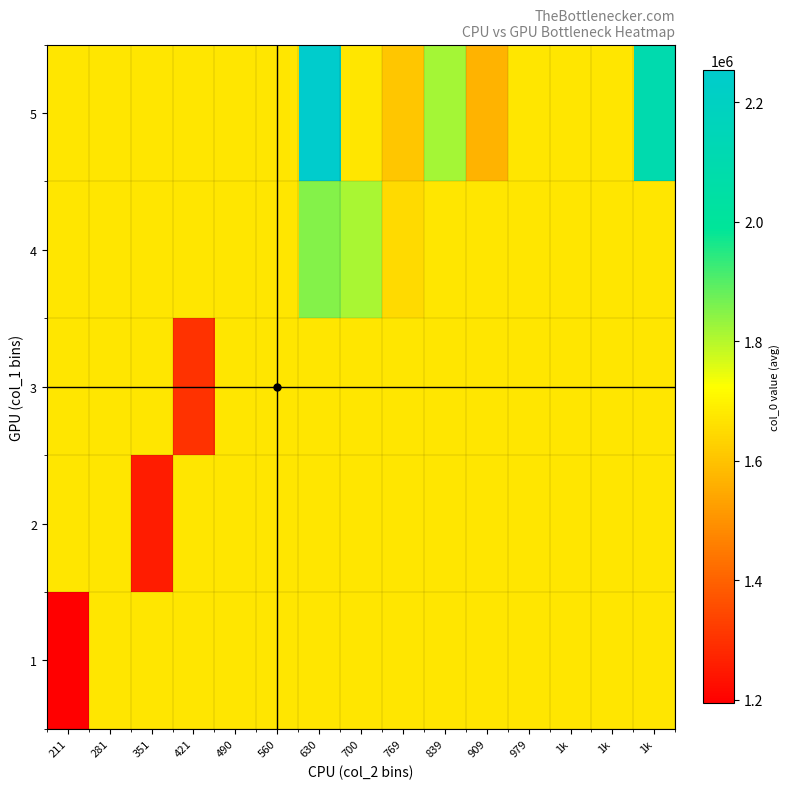

What is the greatest value displayed?

2252826.5